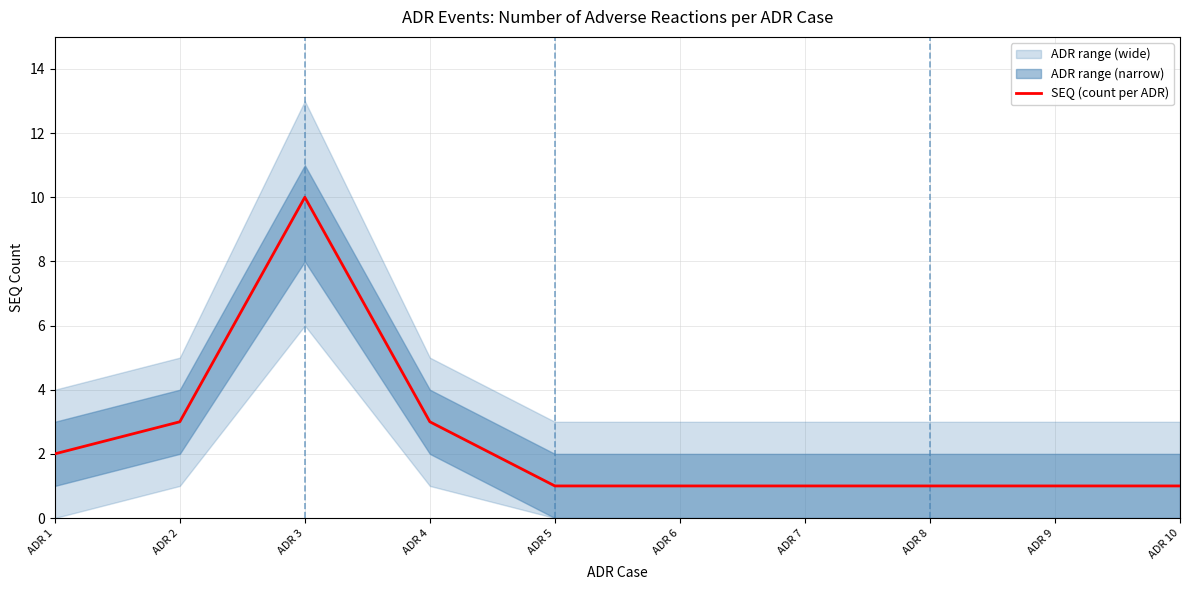

What is the maximum value shown in the chart?

10